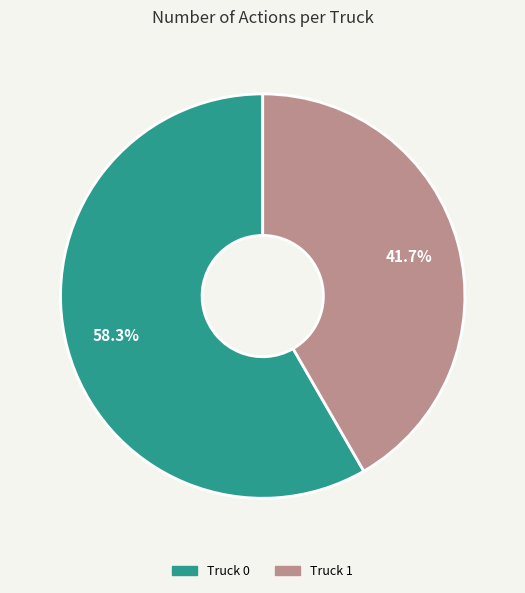

True or false: Truck 1 accounts for 54% of the total.

False